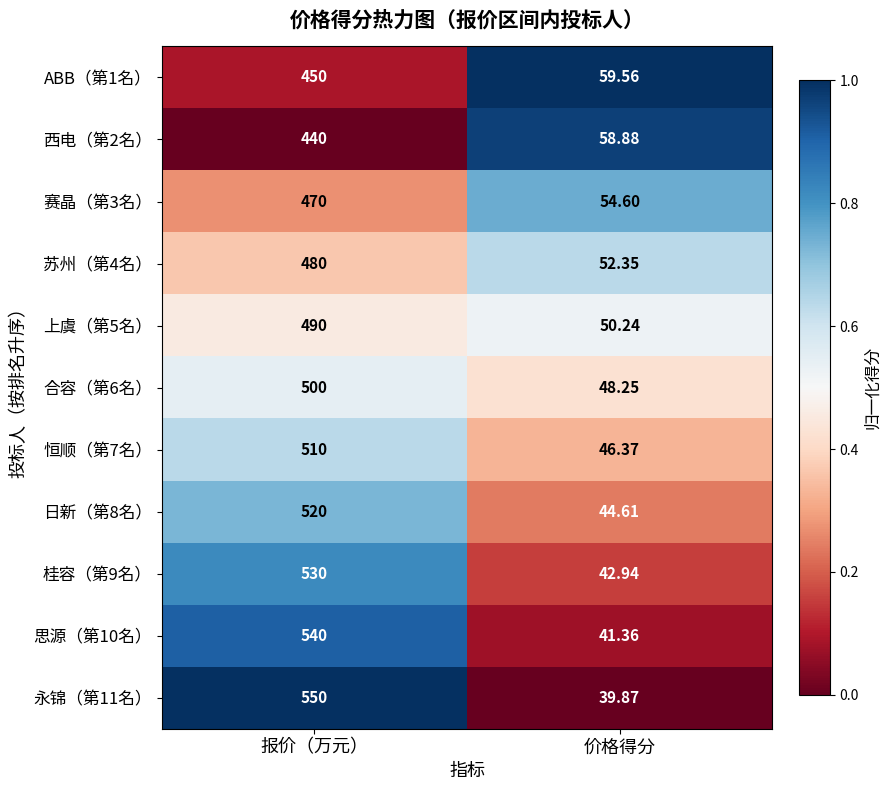

Which category has the highest value across all series?

报价（万元）